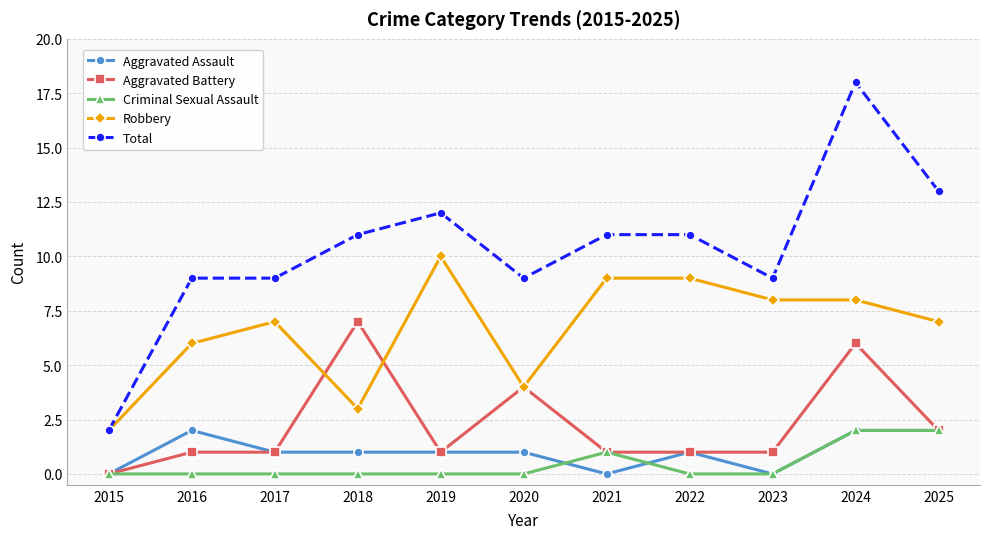

True or false: Total and Aggravated Assault cross at least once.

False